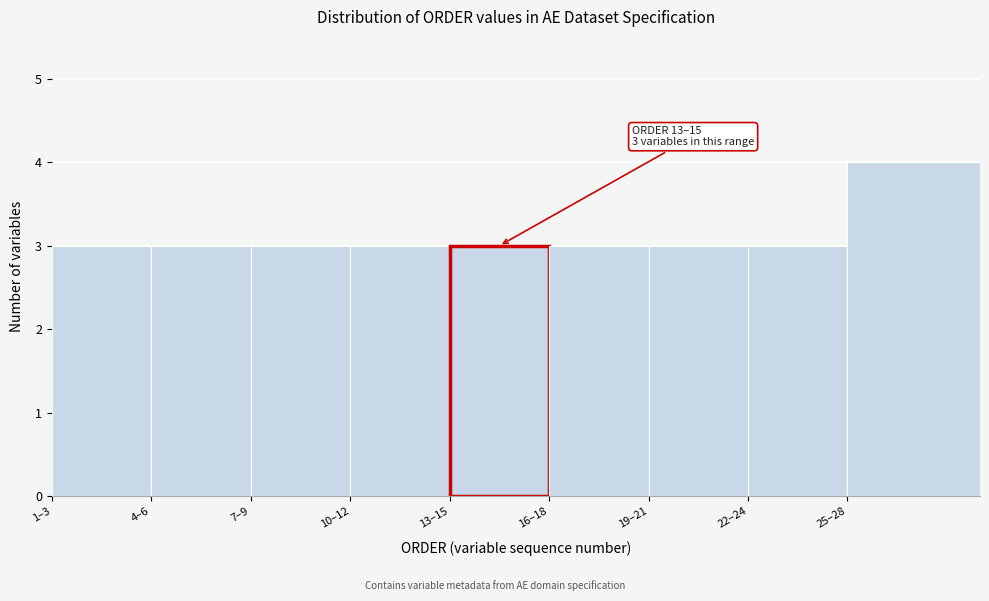

Reading right to left, transcribe all the data shown in this chart.

4	3	3	3	3	3	3	3	3